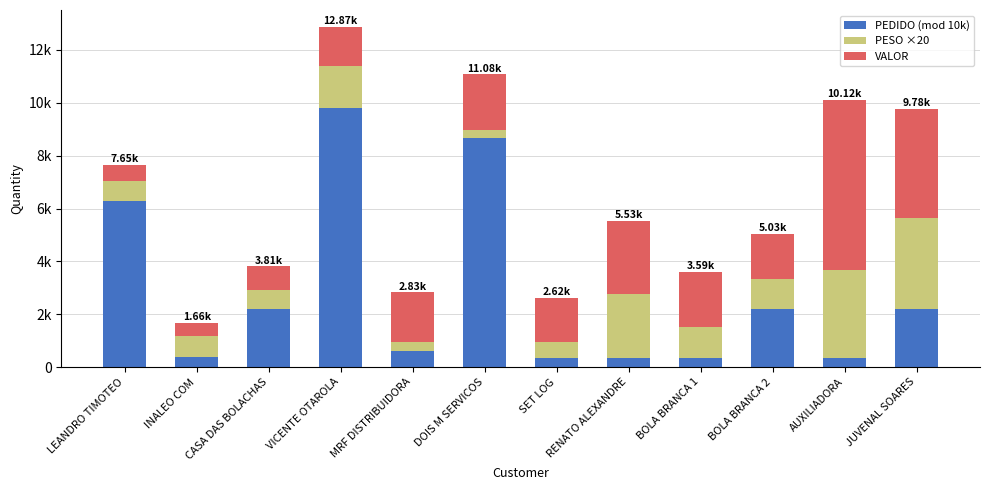

Does the chart contain stacked bars?

Yes